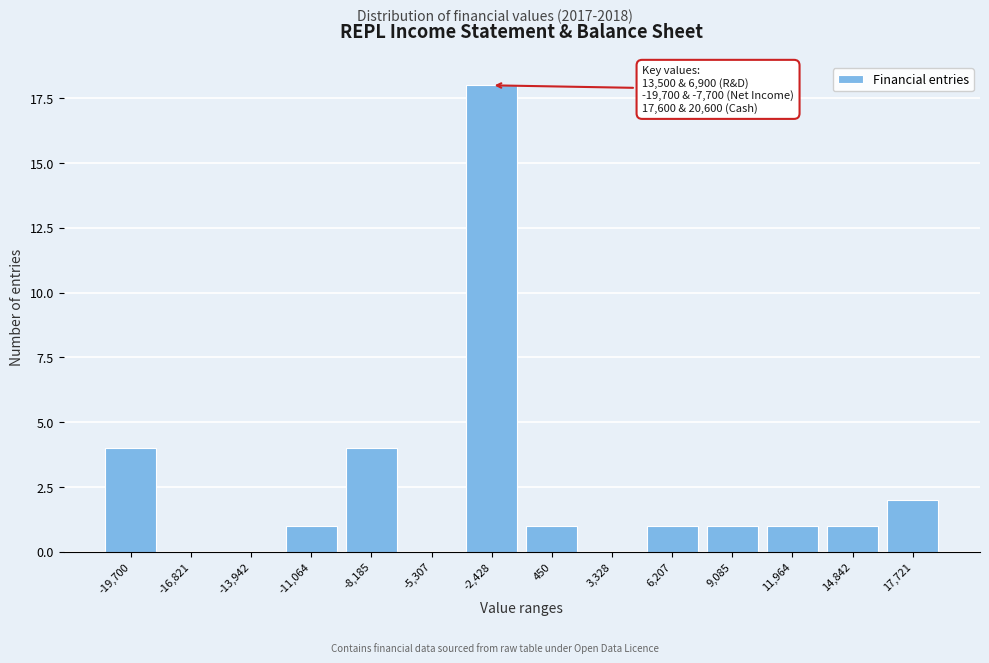

Reading right to left, list all the values displayed in this chart.

17,721=2	14,842=1	11,964=1	9,085=1	6,207=1	3,328=0	450=1	-2,428=18	-5,307=0	-8,185=4	-11,064=1	-13,942=0	-16,821=0	-19,700=4